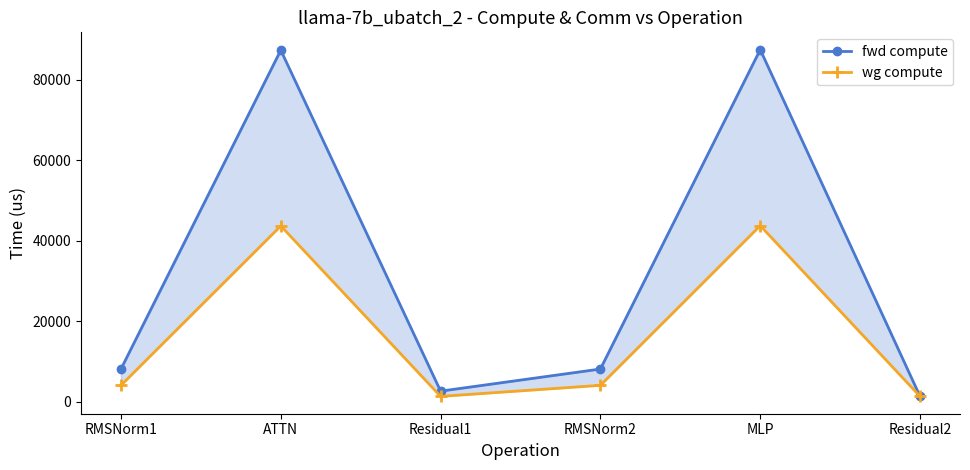

Which category has the lowest value in the wg compute series?

Residual1